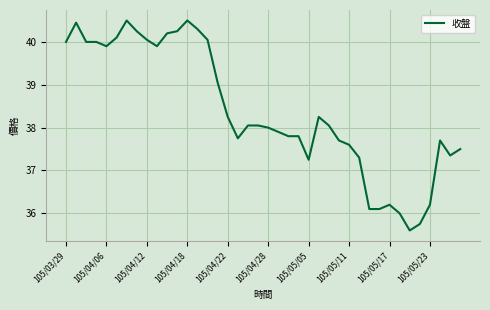

What is the minimum value shown in the chart?

35.6